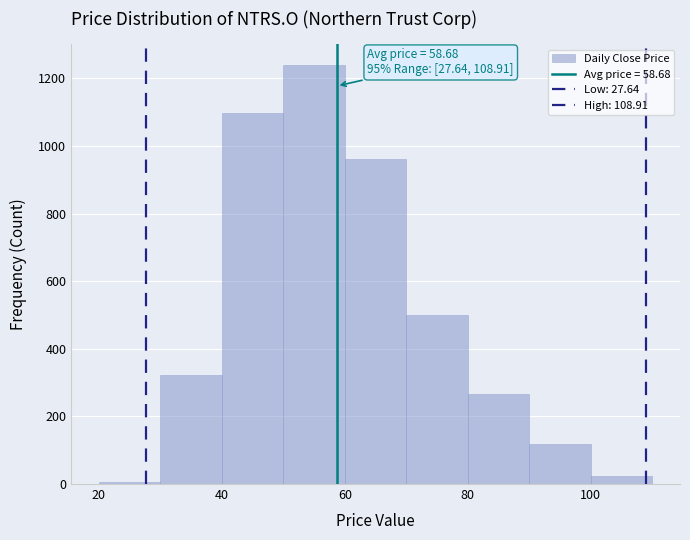

Over which range of the x-axis is the bar tallest?

50 to 60